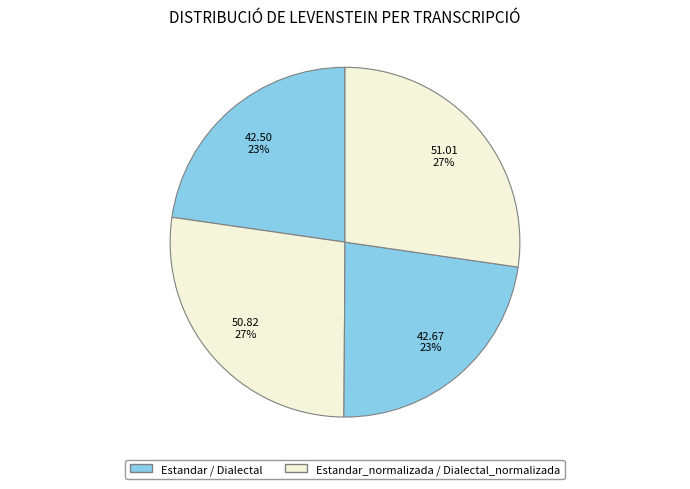

How many slices are in this pie chart?

4